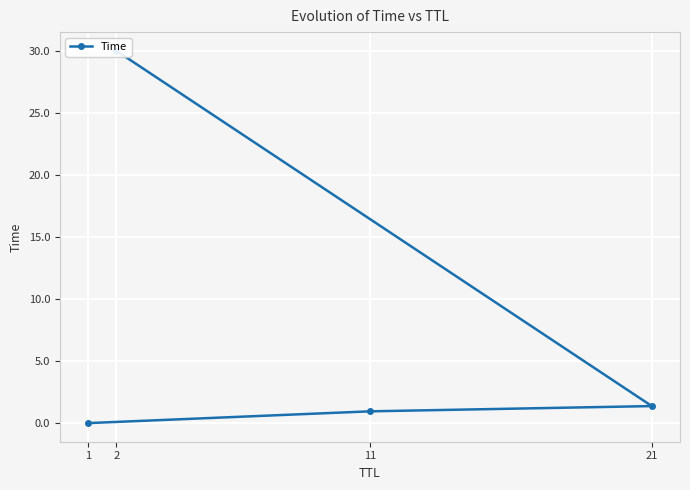

Between 1 and 11, which is larger?

11